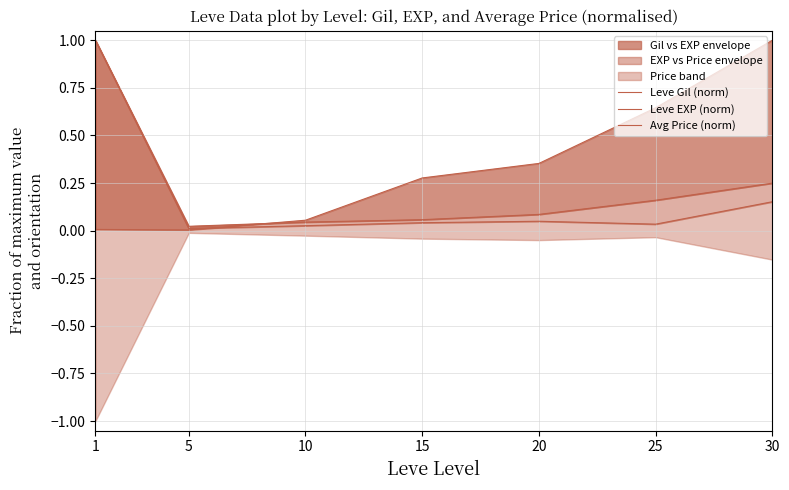

True or false: Leve EXP (norm) has more than 2 points higher than both neighbors.

False